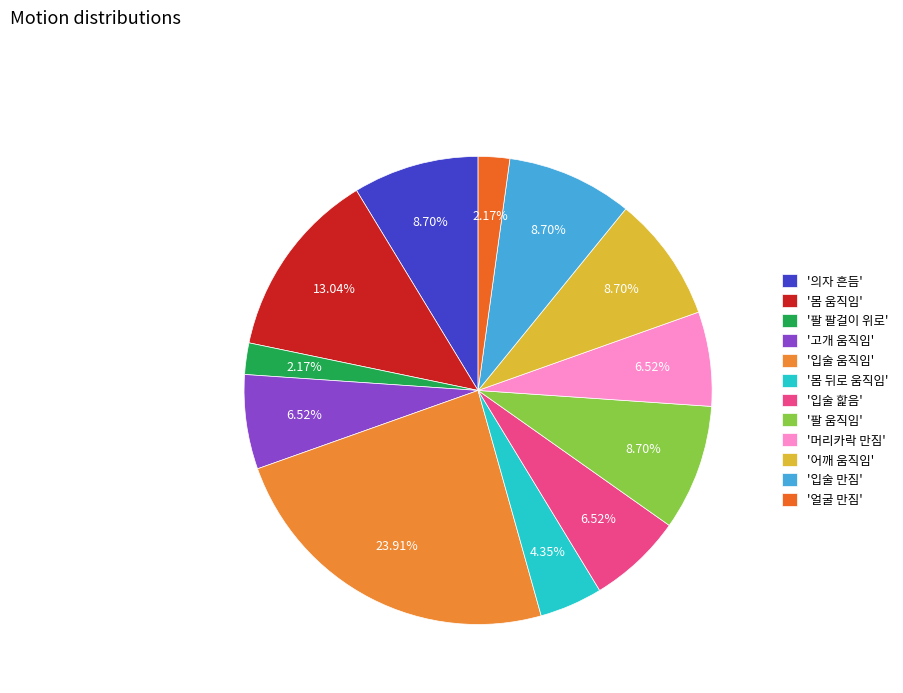

To the nearest percent, what is the average slice percentage?

8%